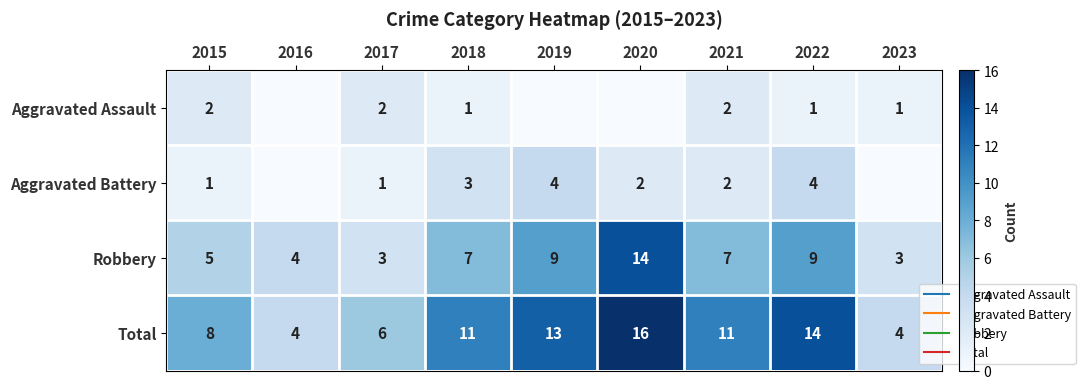

At which label does Robbery first exceed 7?

2019